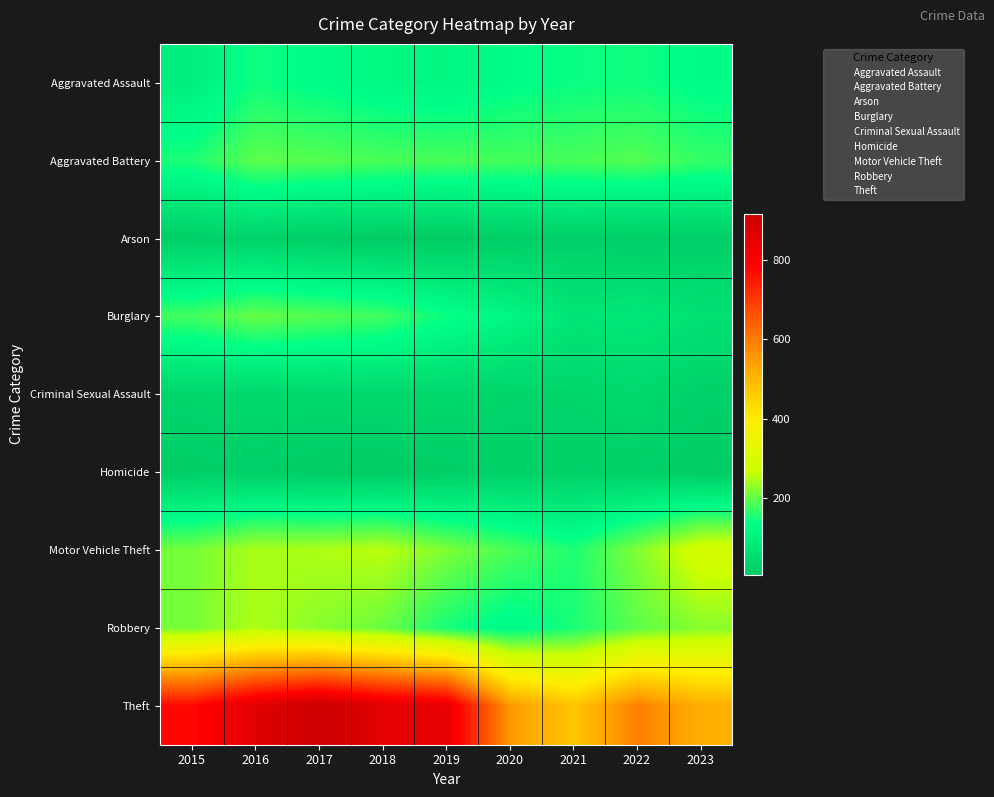

What is the maximum value shown in the chart?

916